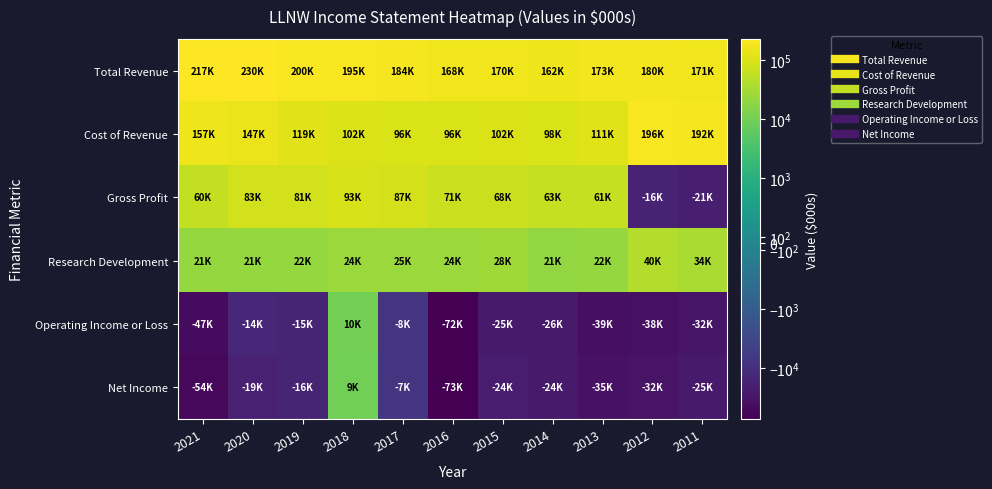

Reading left to right, extract all data points from this chart.

Total Revenue: 2021=217600	2020=230200	2019=200600	2018=195700	2017=184400	2016=168200	2015=170900	2014=162300	2013=173400	2012=180200	2011=171300
Cost of Revenue: 2021=157300	2020=147100	2019=119100	2018=102200	2017=96600	2016=96900	2015=102800	2014=98800	2013=111700	2012=196900	2011=192600
Gross Profit: 2021=60300	2020=83100	2019=81500	2018=93500	2017=87800	2016=71300	2015=68100	2014=63400	2013=61700	2012=-16700	2011=-21300
Research Development: 2021=21700	2020=21700	2019=22500	2018=24100	2017=25300	2016=24300	2015=28000	2014=21000	2013=22000	2012=40400	2011=34300
Operating Income or Loss: 2021=-47400	2020=-14400	2019=-15700	2018=10100	2017=-8100	2016=-72400	2015=-25700	2014=-26700	2013=-39500	2012=-38600	2011=-32400
Net Income: 2021=-54800	2020=-19300	2019=-16000	2018=9800	2017=-7600	2016=-73900	2015=-24000	2014=-24600	2013=-35400	2012=-32900	2011=-25300